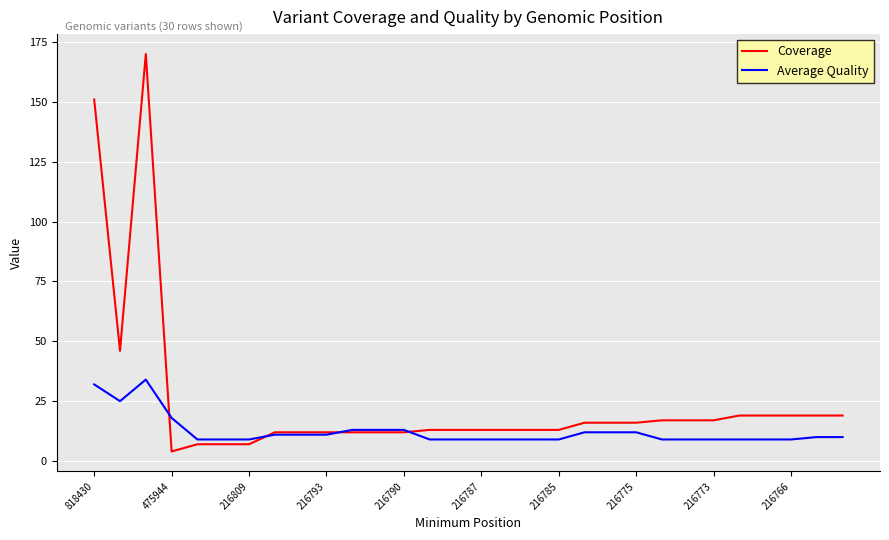

Which series has the widest spread of values?

Coverage